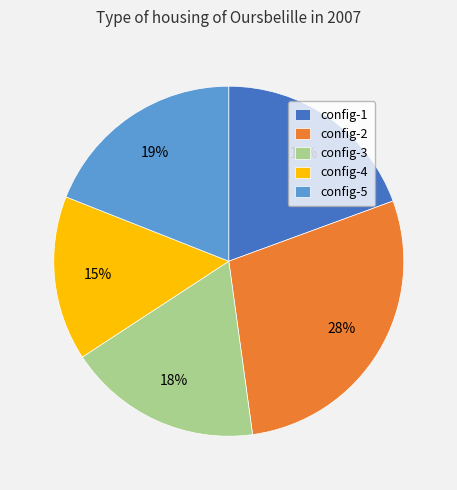

What percentage is the config-5 slice, to the nearest percent?

19%